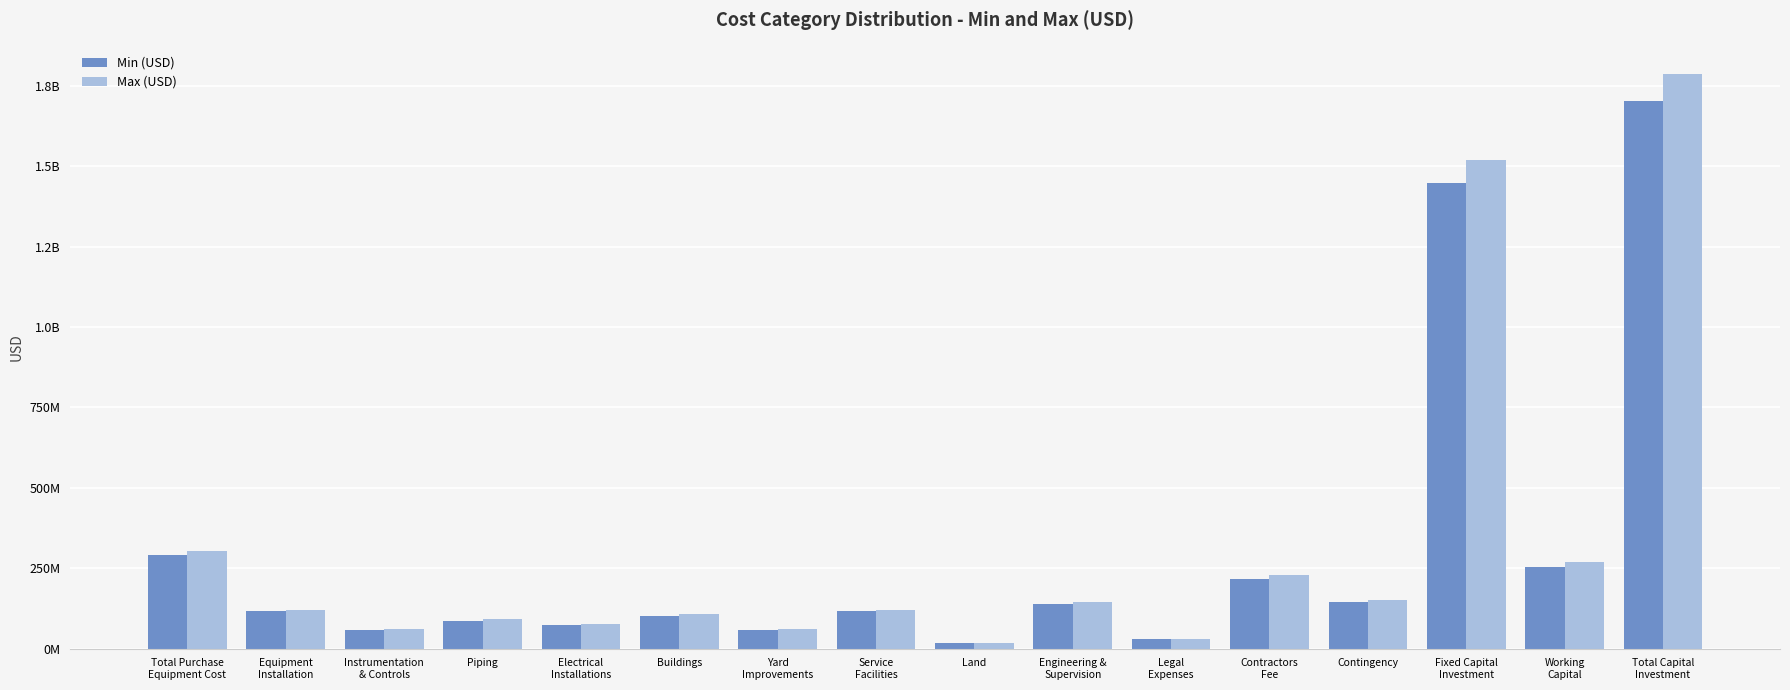

Rank the categories by Min (USD) value from highest to lowest.

Total Capital
Investment, Fixed Capital
Investment, Total Purchase
Equipment Cost, Working
Capital, Contractors
Fee, Contingency, Engineering &
Supervision, Equipment
Installation, Service
Facilities, Buildings, Piping, Electrical
Installations, Instrumentation
& Controls, Yard
Improvements, Legal
Expenses, Land